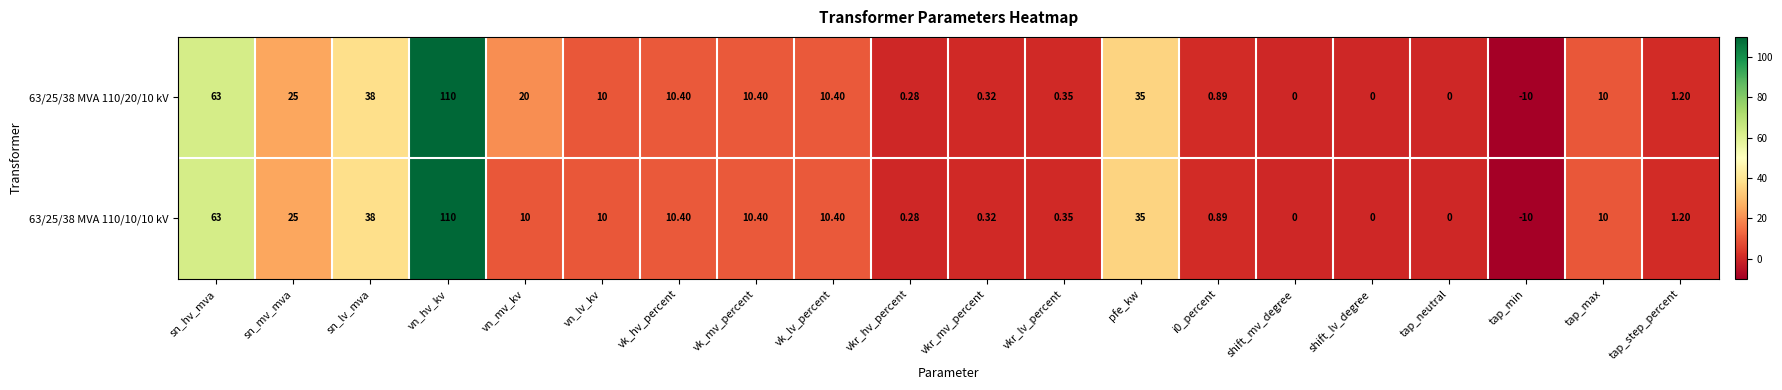

How many categories are shown in the chart?

20